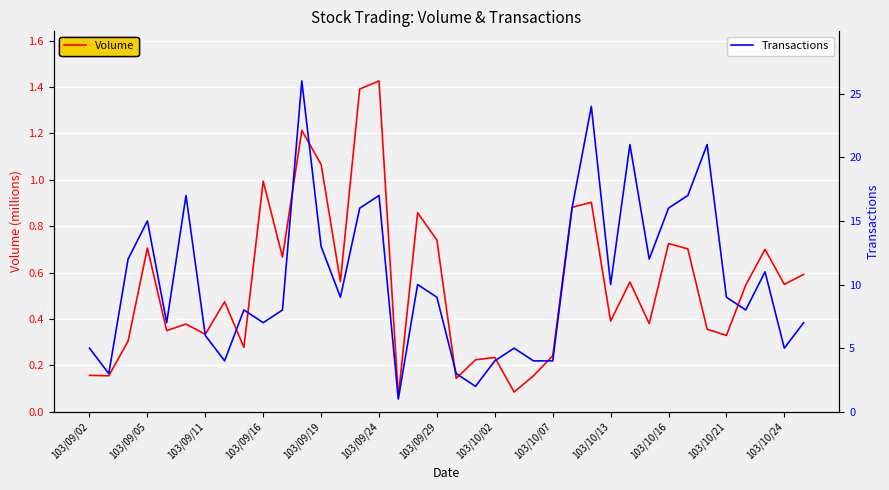

What is the difference between the maximum and minimum values in the Transactions series?

25